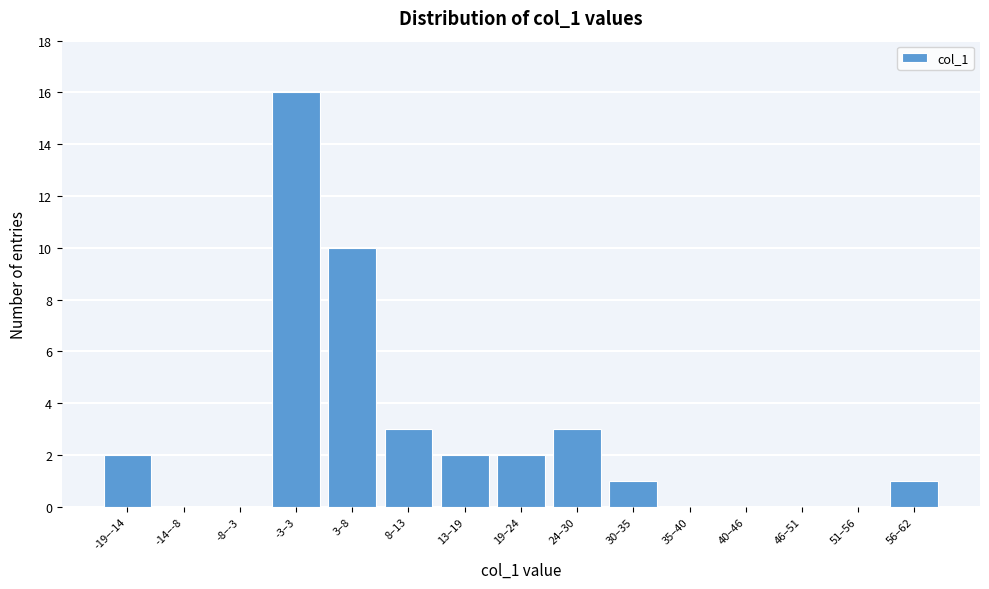

Reading left to right, list all the values displayed in this chart.

-19–-14=2	-14–-8=0	-8–-3=0	-3–3=16	3–8=10	8–13=3	13–19=2	19–24=2	24–30=3	30–35=1	35–40=0	40–46=0	46–51=0	51–56=0	56–62=1